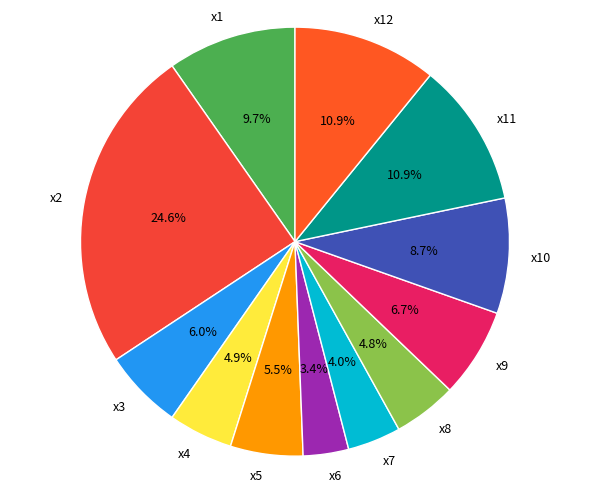

Is x12 the majority of the pie?

No